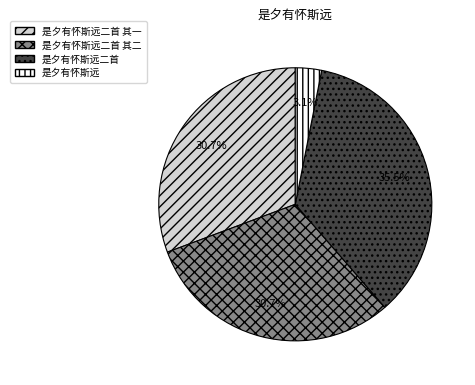

Is there a majority slice in this chart?

No